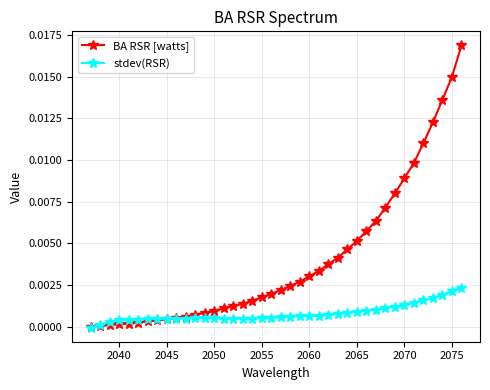

Which series has the largest total across all categories?

BA RSR [watts]